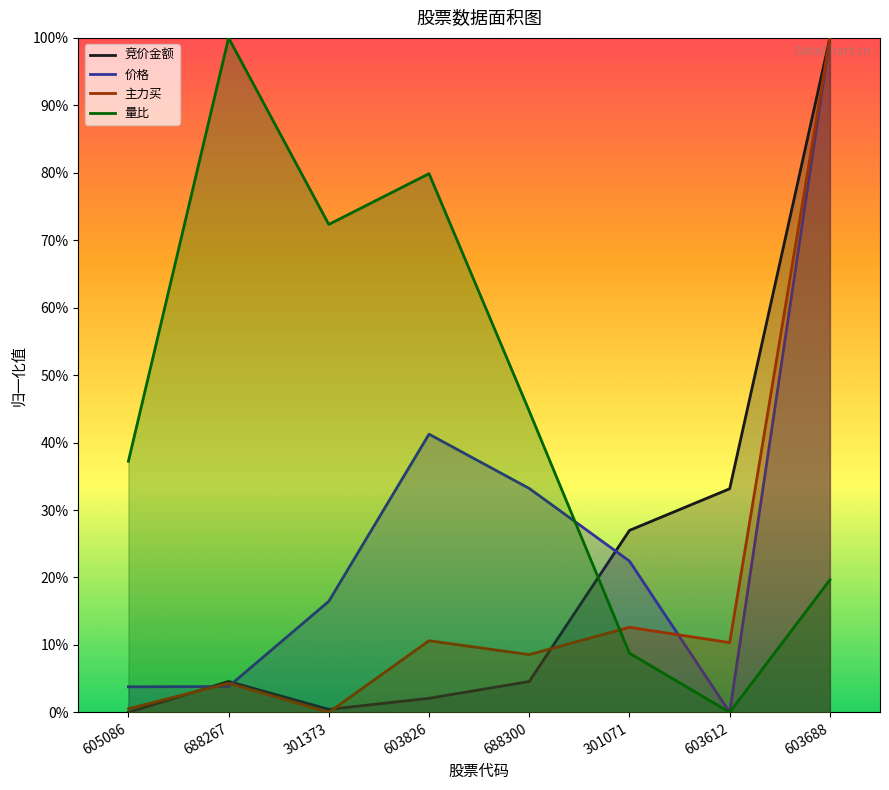

At which category is the sum across all series the highest?

603688